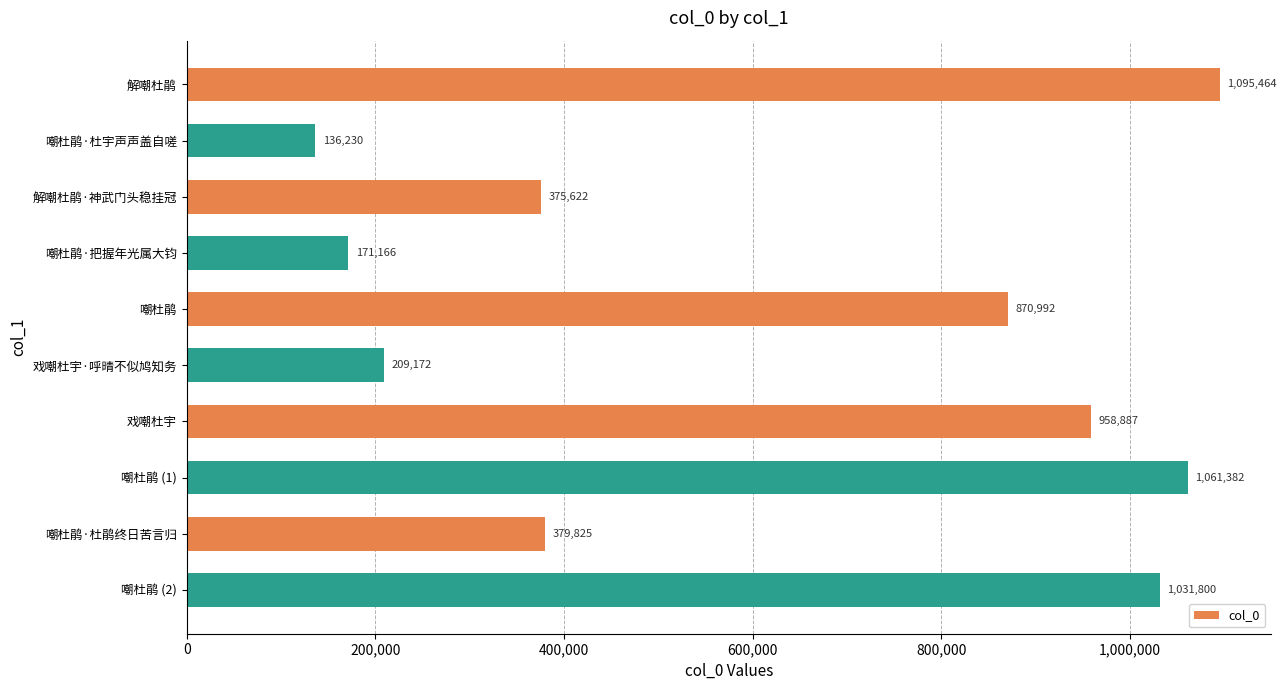

How many bars are there in total?

10